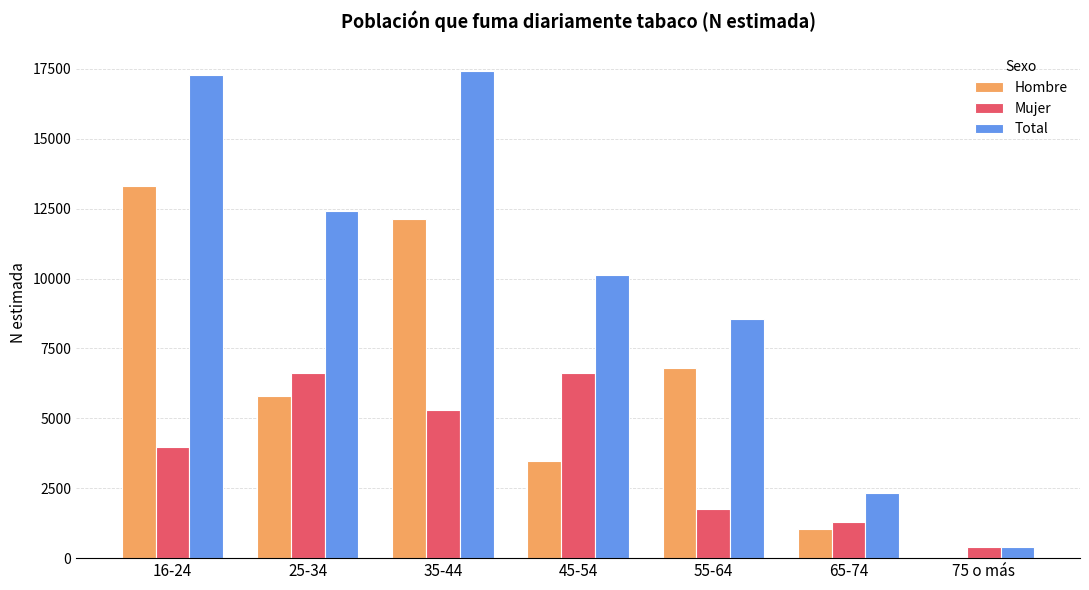

Where does the Hombre series first go above 5808?

16-24